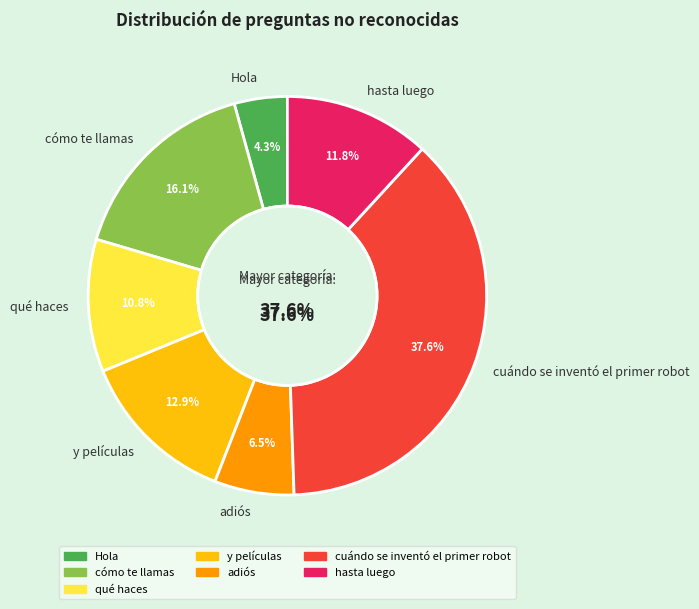

Combined, do cuándo se inventó el primer robot and hasta luego account for over 50%?

No